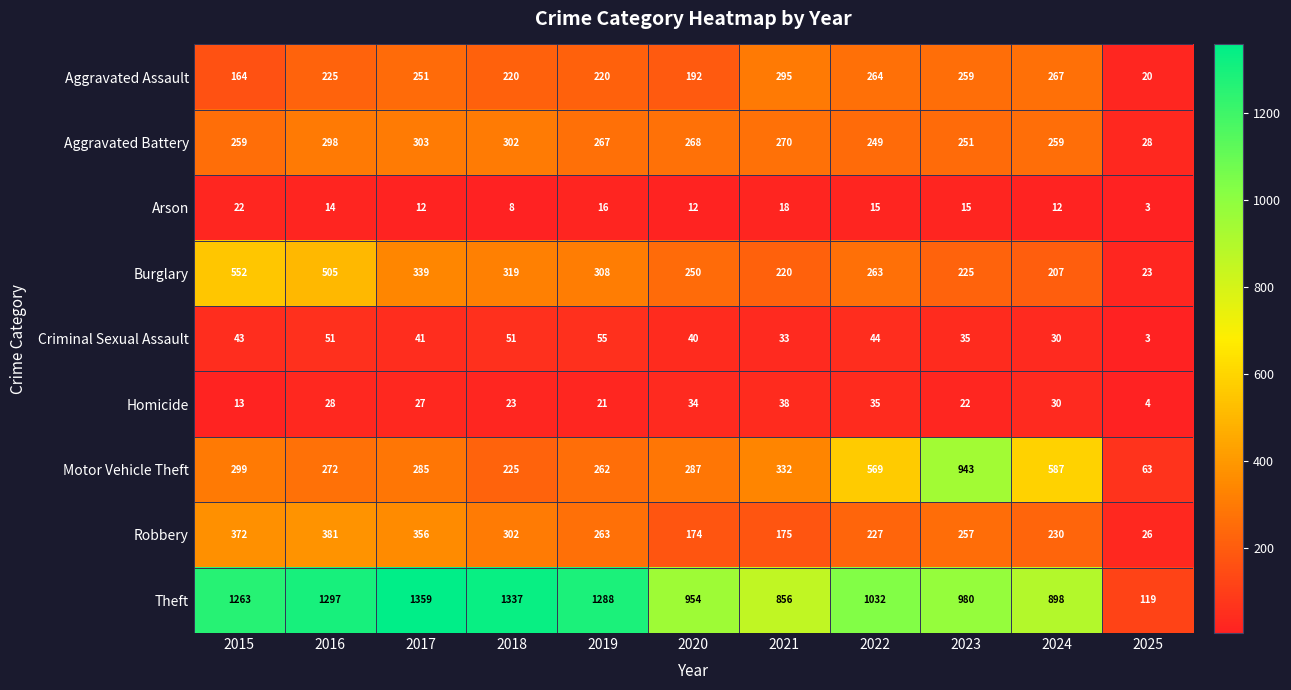

Is it true that Criminal Sexual Assault equals 68 at 2022?

False